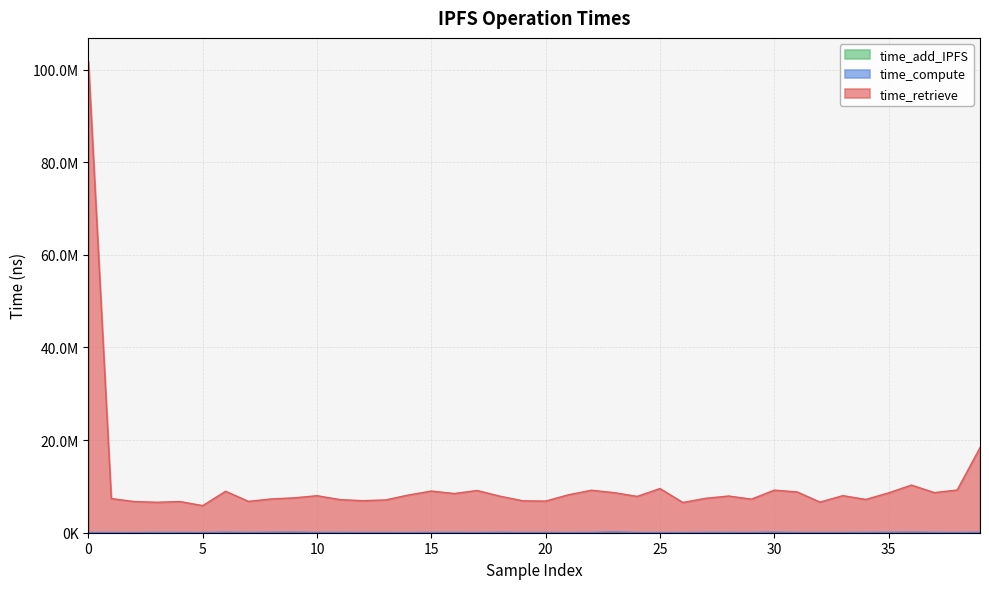

What is the label of the 18th point from the left?

17